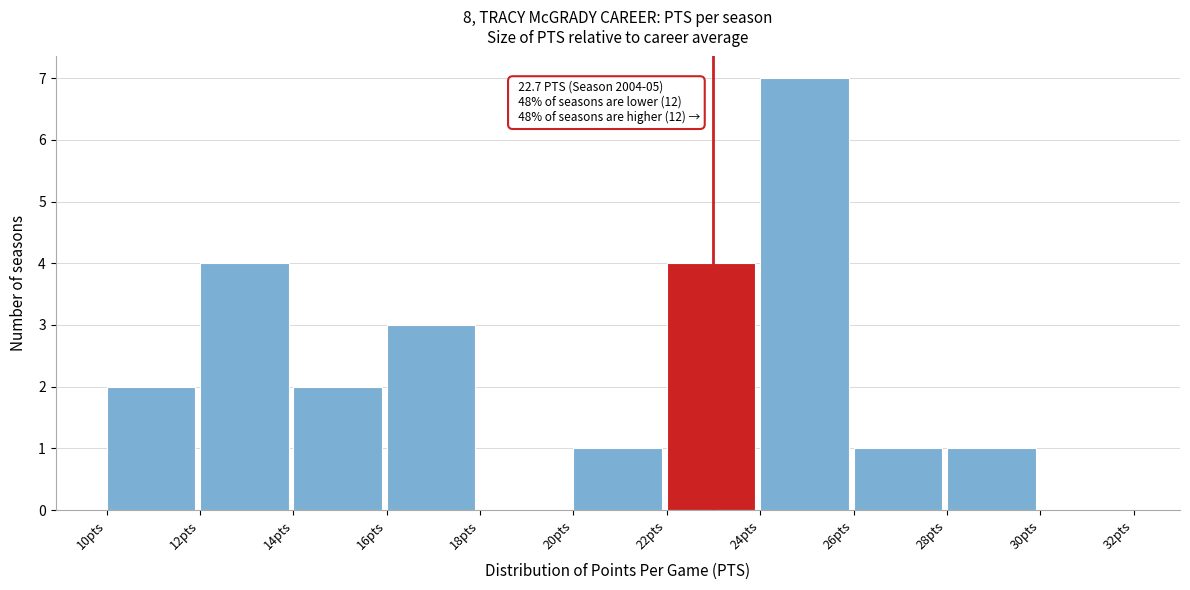

Over which range of the x-axis is the bar tallest?

24 to 26